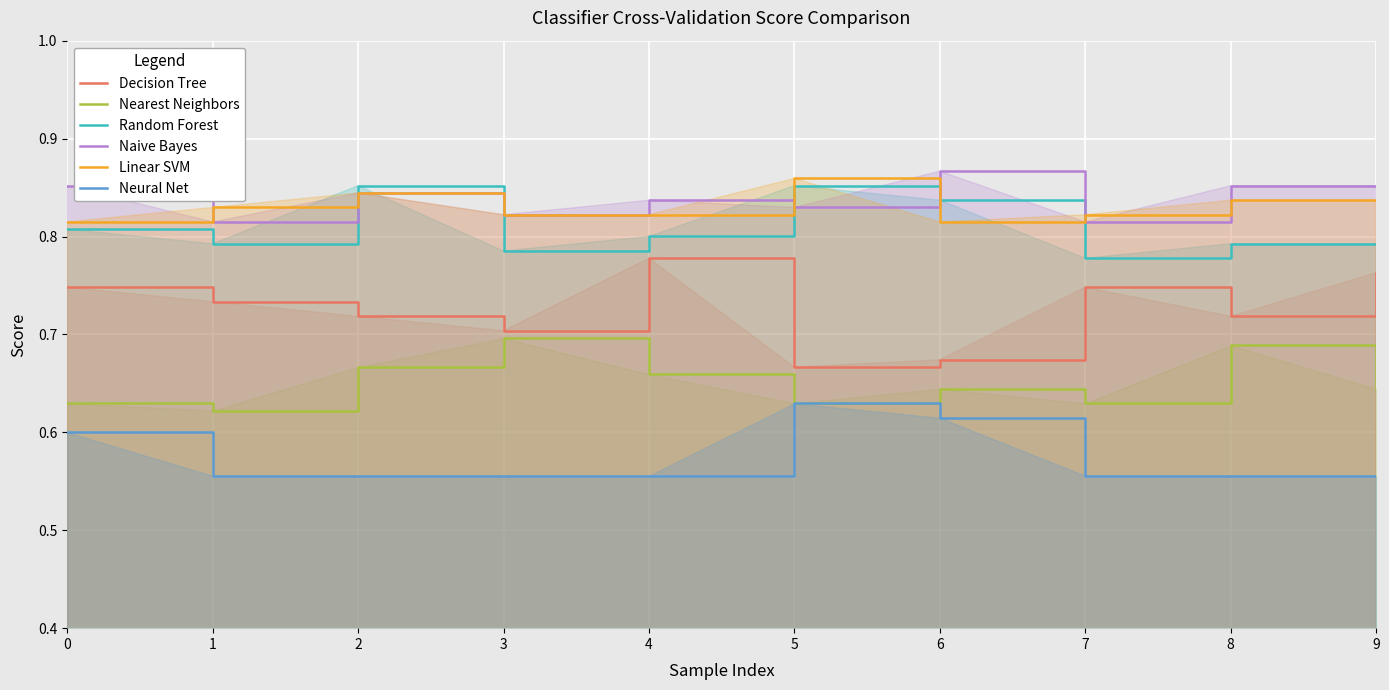

Where is the first local maximum for Random Forest?

2